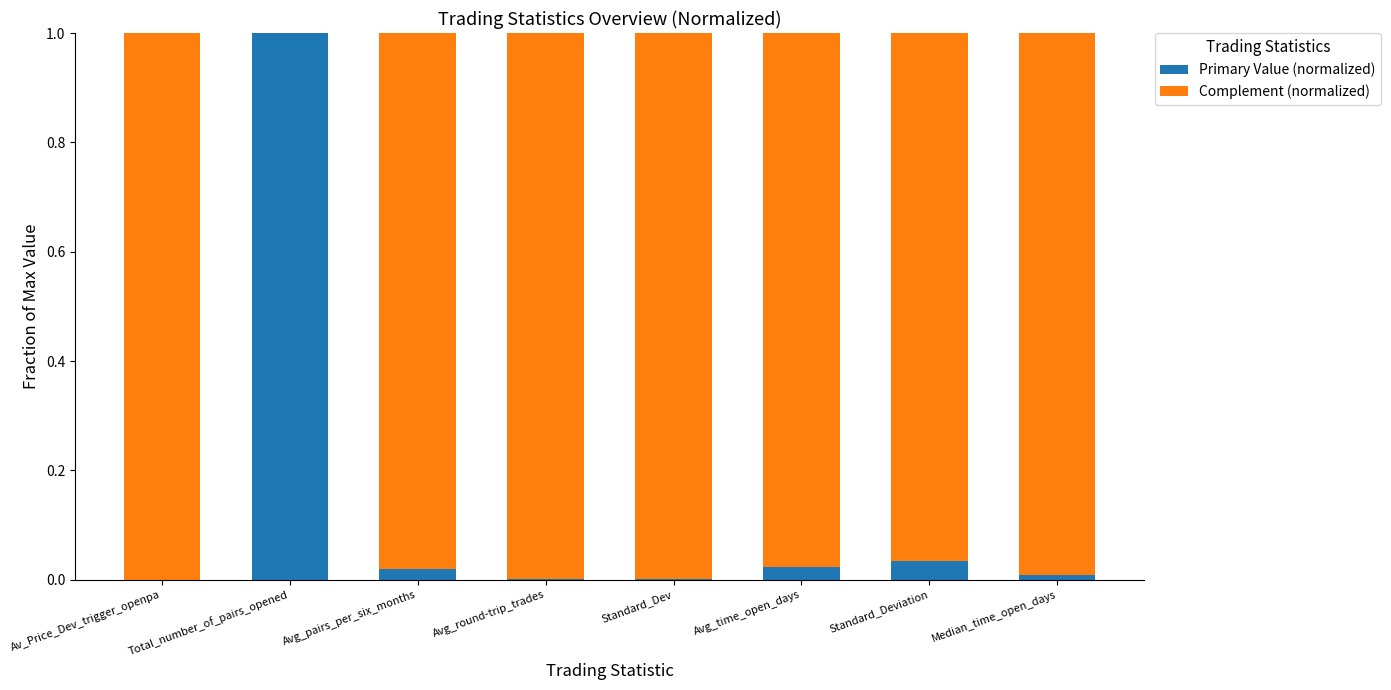

What is the sum of all Primary Value (normalized) values?

1.1